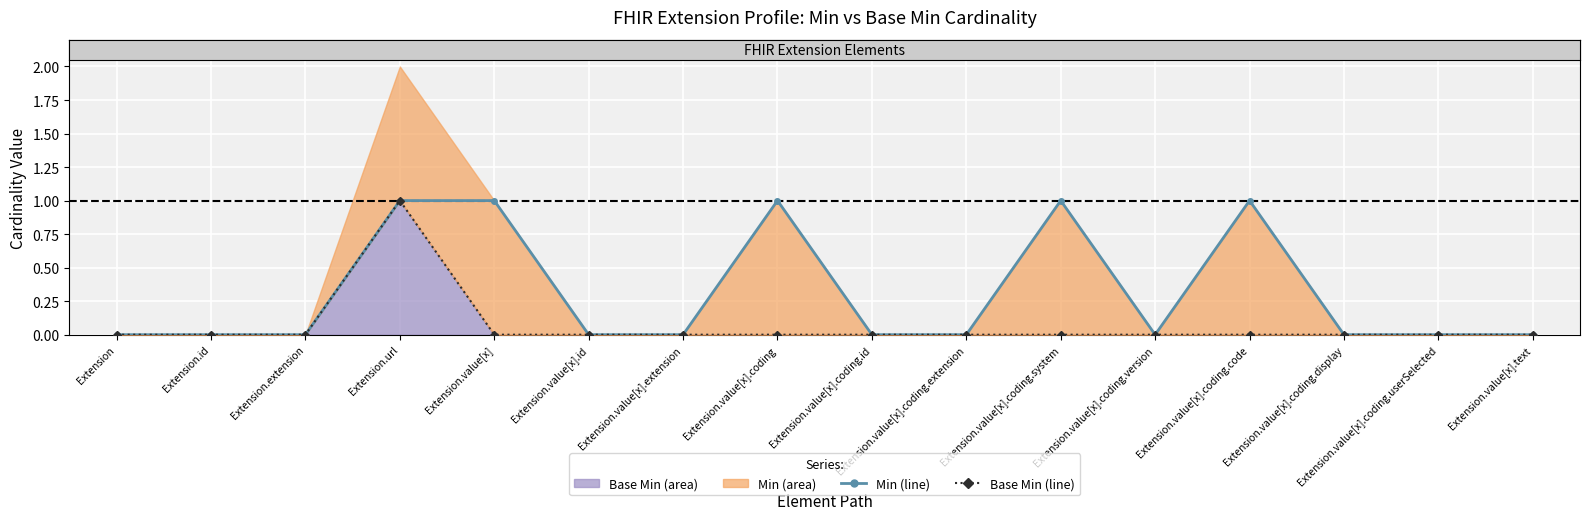

What position from the right is Extension.value[x].coding.version?

5